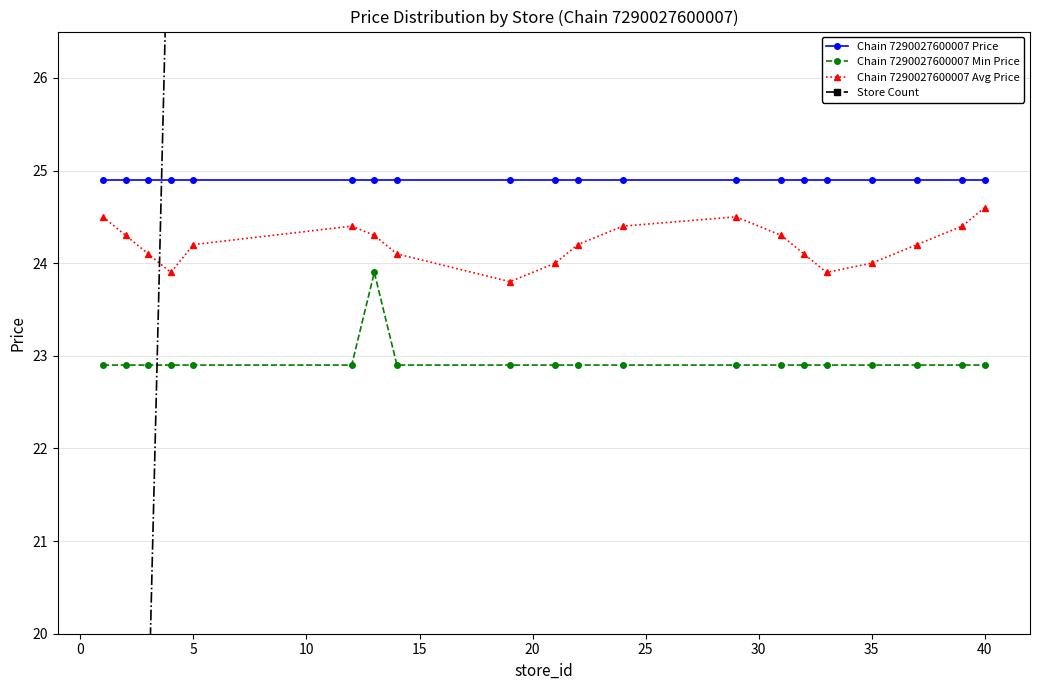

What is the value of the Chain 7290027600007 Price point at the 18th from the left?

24.9